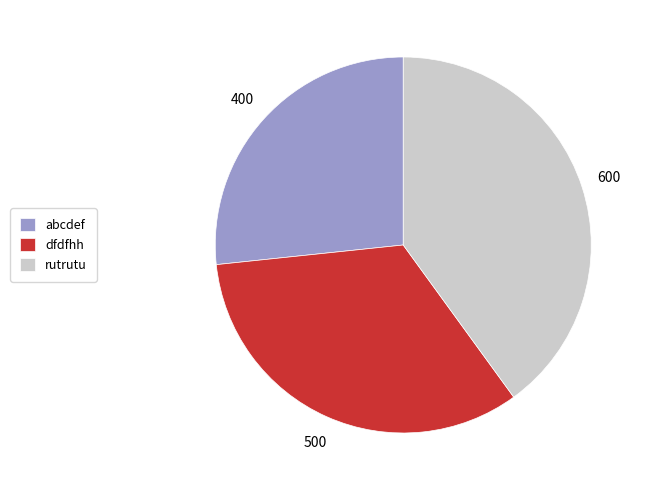

The abcdef slice represents 27% of the pie. True or false?

True